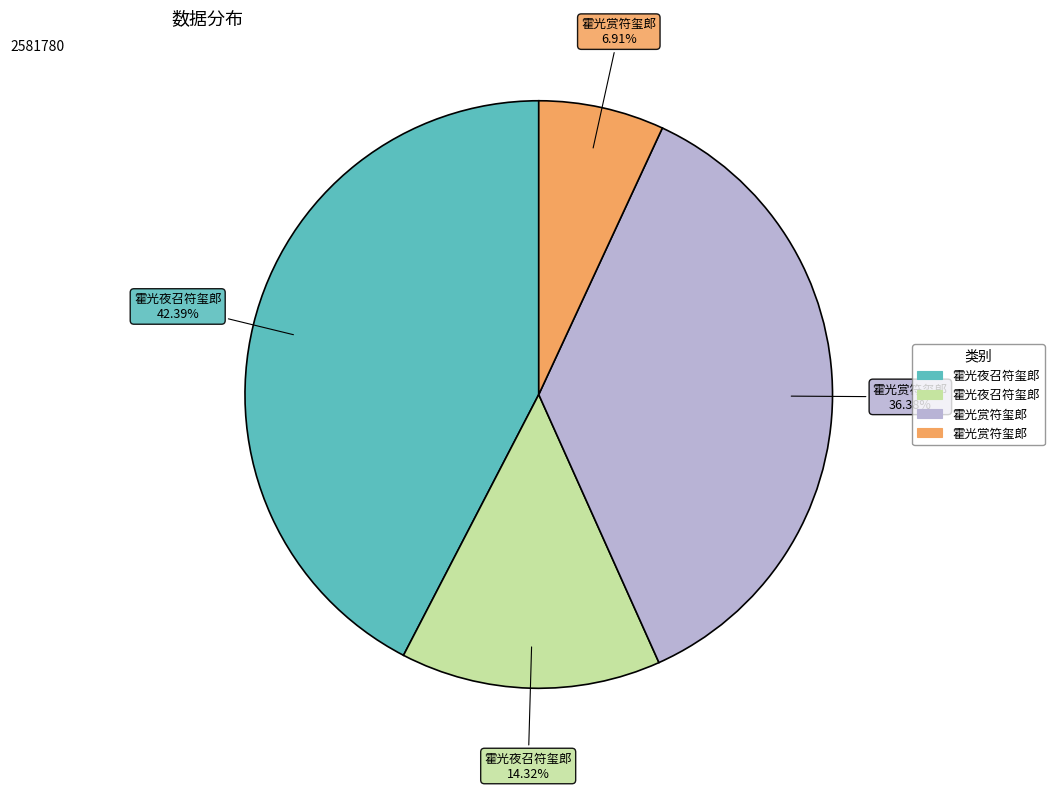

Is there any slice that represents more than half of the pie?

No